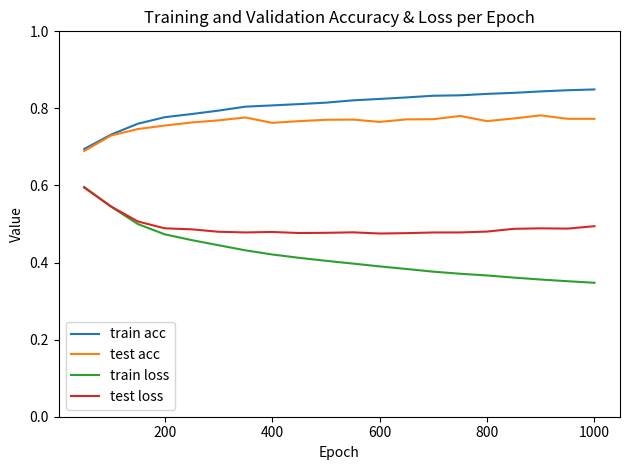

How many train acc values are between 0 and 1?

20